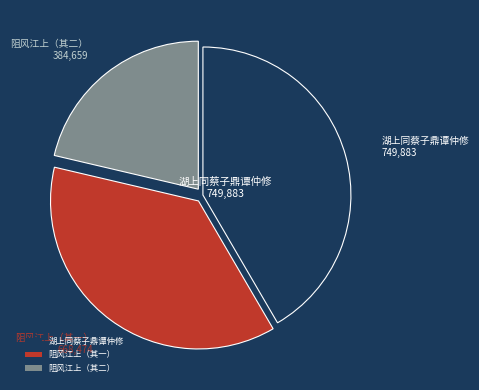

Which slice is the smallest?

阻风江上（其二）